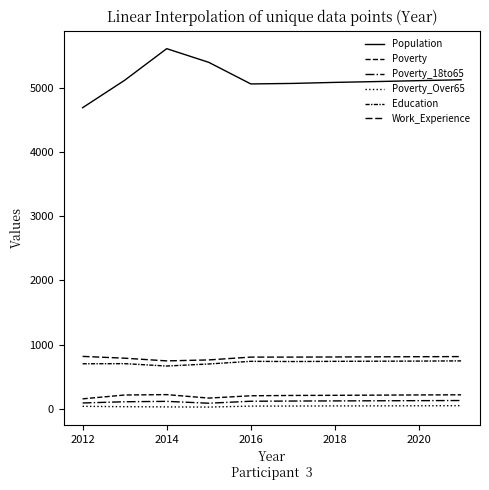

Reading right to left, transcribe all the data shown in this chart.

Population: 5122	5108	5094	5081	5065	5057	5393	5606	5114	4687
Poverty: 218	216	213	210	208	203	167	221	215	155
Poverty_18to65: 129	127	125	123	121	118	87	116	110	91
Poverty_Over65: 49	47	46	45	43	42	27	30	33	39
Education: 746	743	741	739	736	739	698	666	703	701
Work_Experience: 813	811	809	807	805	805	761	746	788	816